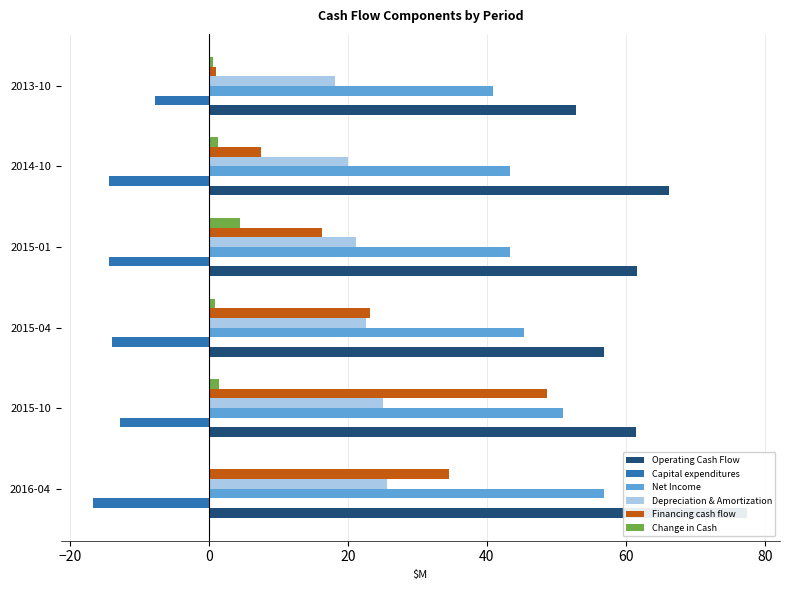

What is the average value of the Operating Cash Flow series?

62.8